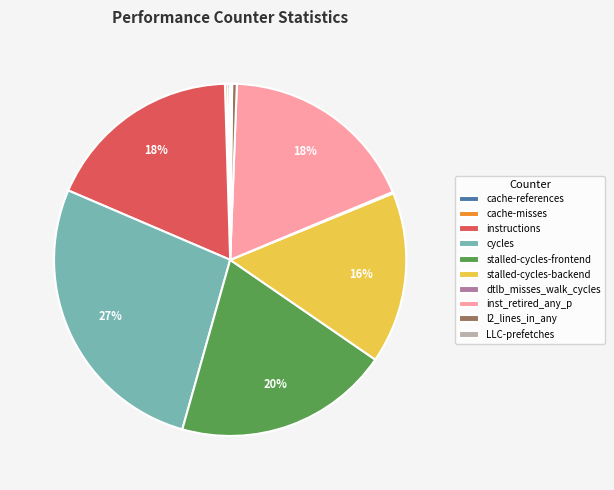

What percentage is the cycles slice, to the nearest percent?

27%